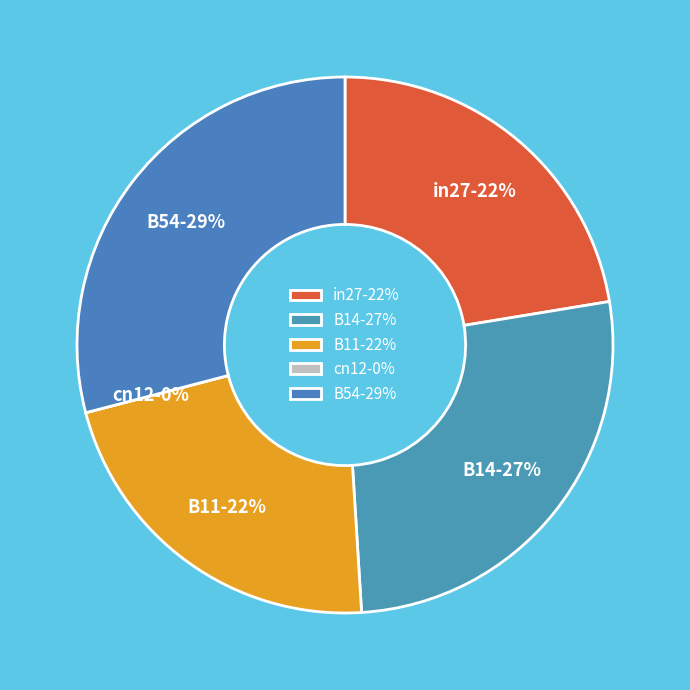

Rank the categories by value from lowest to highest.

cn12, B11, in27, B14, B54